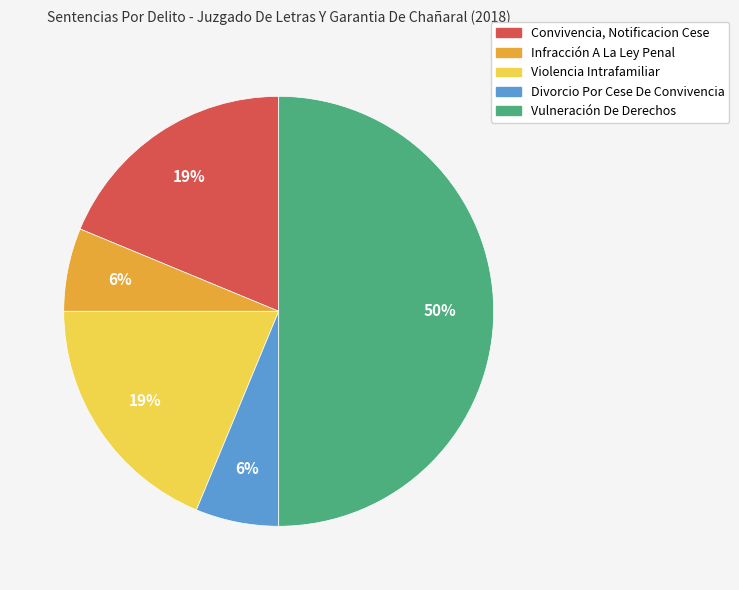

Which category has the biggest portion of the pie?

Vulneración De Derechos